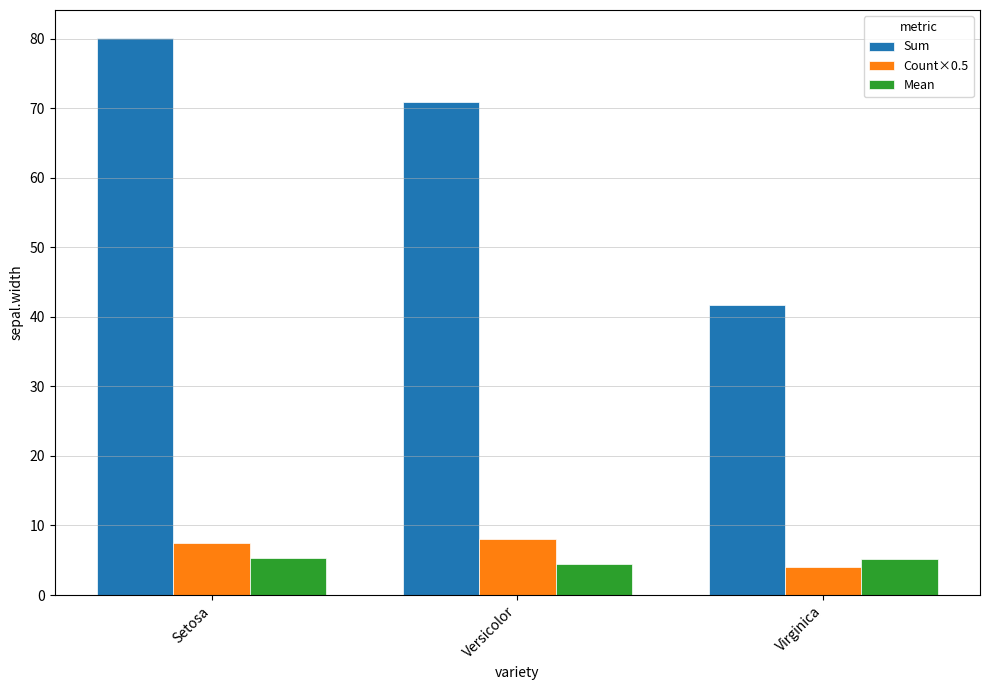

What is the average value of the Sum series?

64.2